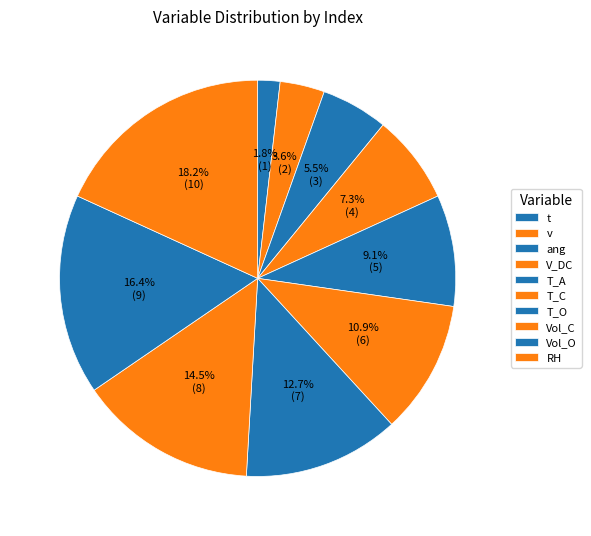

Do V_DC and RH together represent more than half of the pie?

No